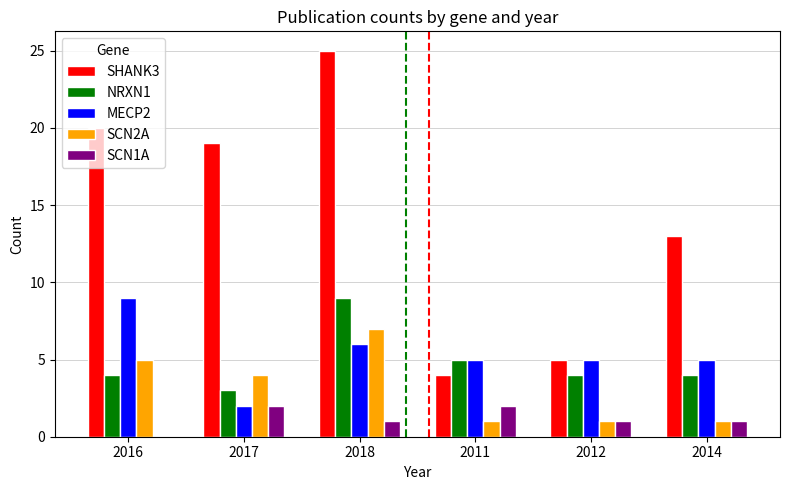

Which series changed the most between 2012 and 2014?

SHANK3